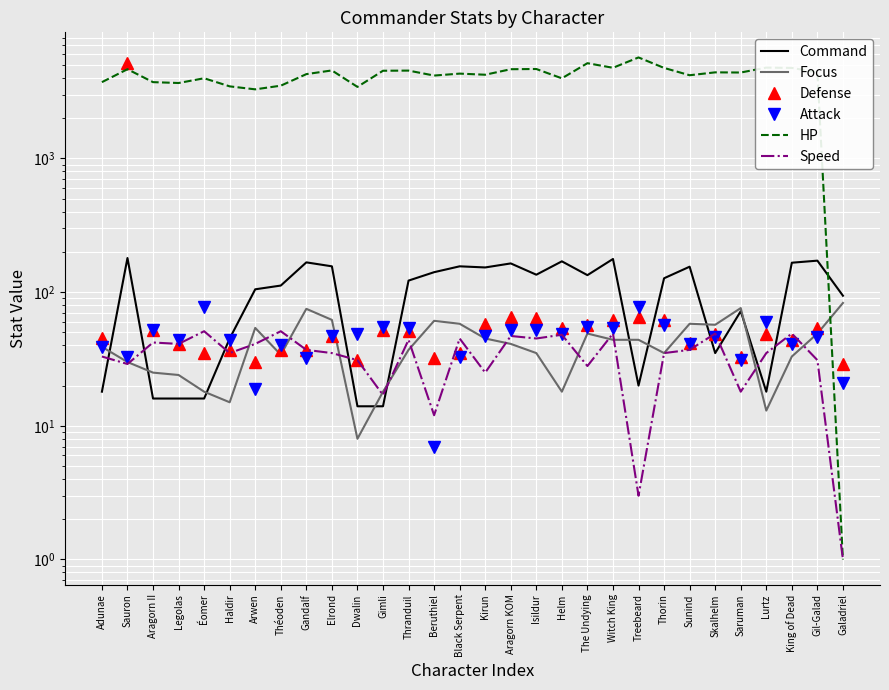

Count the number of categories in the chart.

30